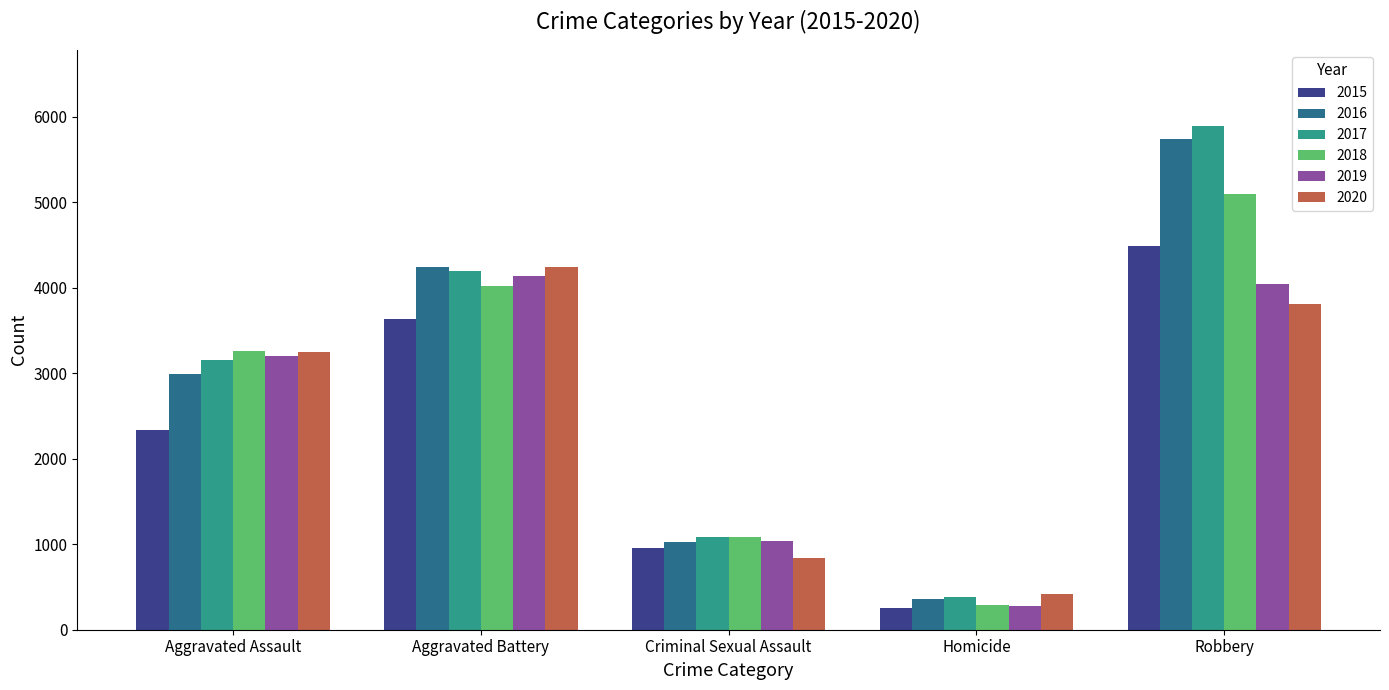

How many values in the 2017 series are below 3154?

2